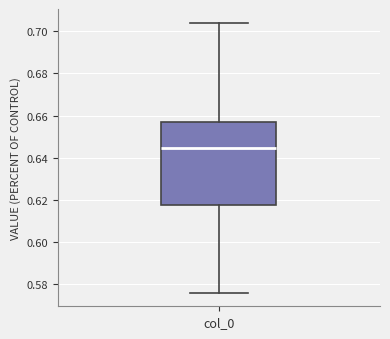

Read this box plot against the y-axis: the position of the median line, the range covered by the box, and the ends of both whiskers. The values are not printed on the chart, so give them approximately, as read against the axis.

median 0.644, box 0.618 to 0.656, whiskers 0.576 to 0.704